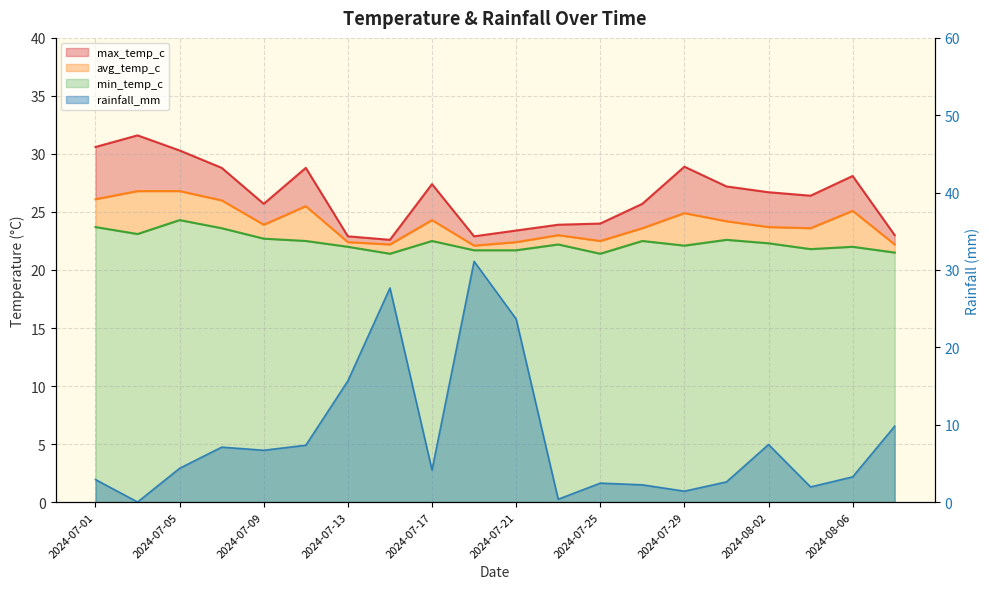

What position from the right is 2024-07-29?

6